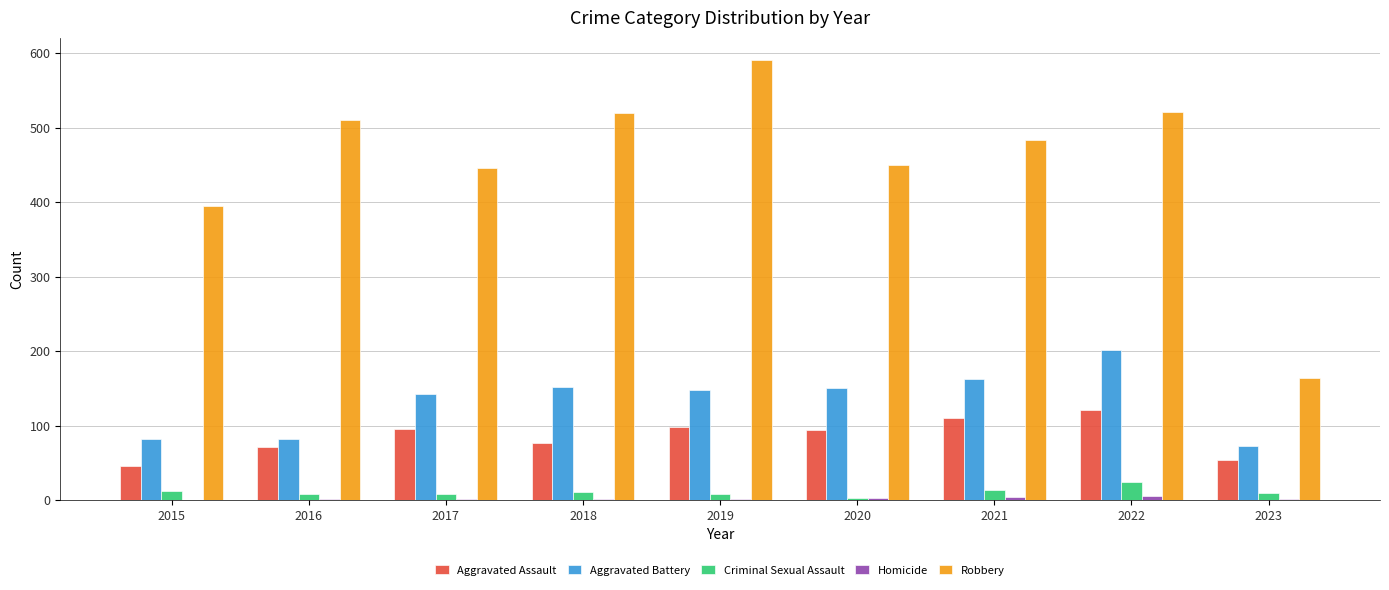

Which series has the largest total across all categories?

Robbery